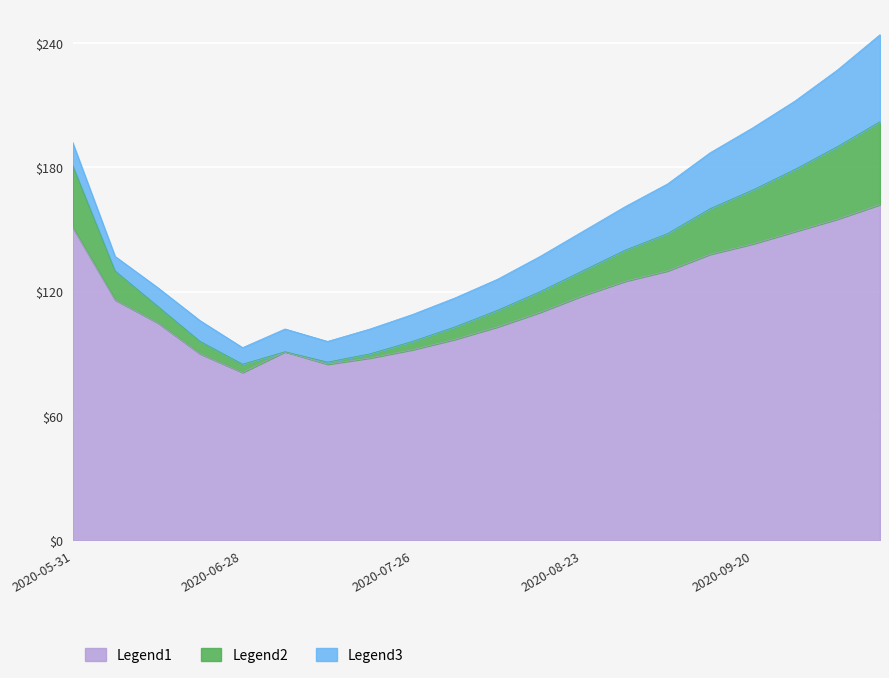

True or false: Legend1 has a value of 92 at 2020-07-26.

True